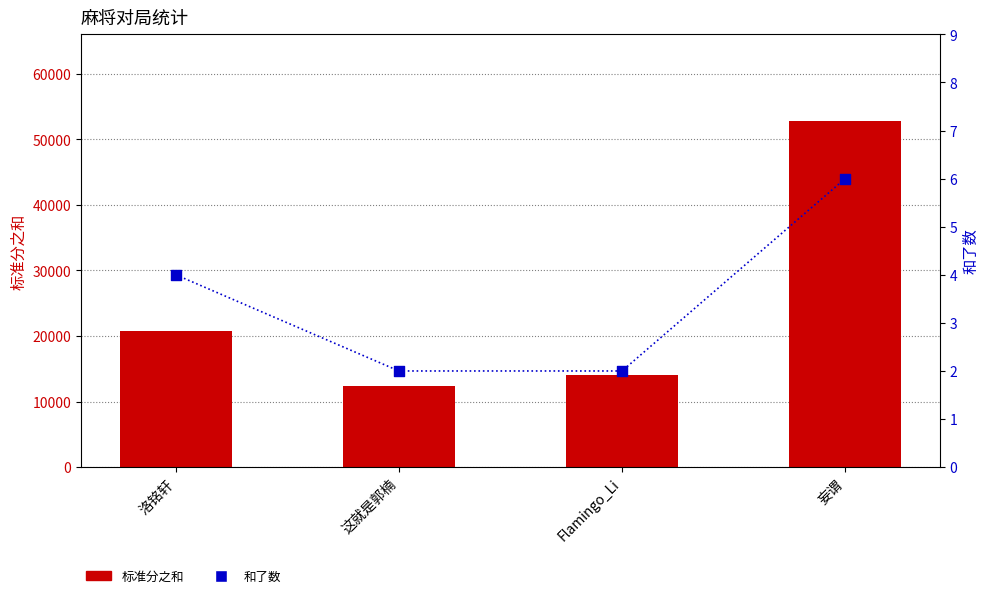

Which series contains the highest Y value?

标准分之和